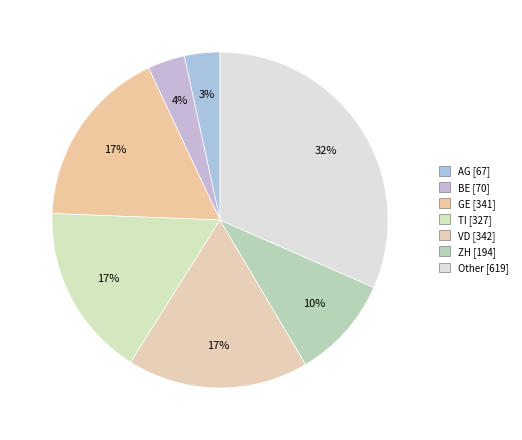

True or false: BE accounts for 4% of the total.

True